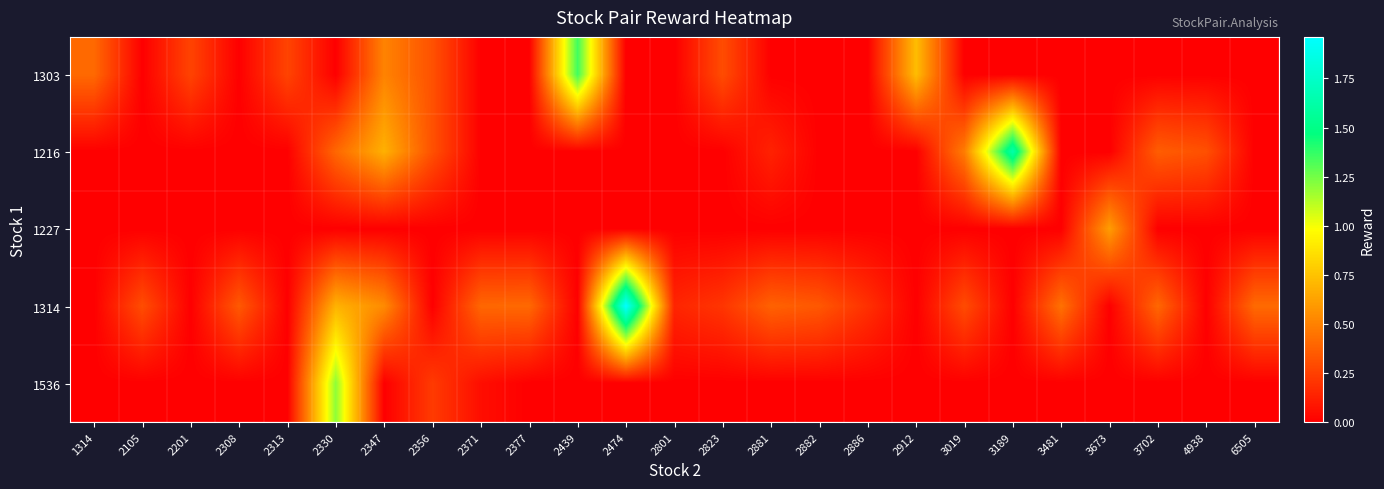

Reading left to right, list all the values displayed in this chart.

1303: 1314=0.4	2105=0.0	2201=0.3	2308=0.0	2313=0.3	2330=0.0	2347=0.5	2356=0.3	2371=0.0	2377=0.0	2439=1.3	2474=0.0	2801=0.0	2823=0.3	2881=0.0	2882=0.0	2886=0.0	2912=0.7	3019=0.0	3189=0.0	3481=0.0	3673=0.0	3702=0.0	4938=0.0	6505=0.0
1216: 1314=0.0	2105=0.0	2201=0.0	2308=0.0	2313=0.0	2330=0.4	2347=0.7	2356=0.3	2371=0.0	2377=0.0	2439=0.0	2474=0.0	2801=0.0	2823=0.0	2881=0.1	2882=0.0	2886=0.0	2912=0.0	3019=0.5	3189=1.6	3481=0.0	3673=0.0	3702=0.4	4938=0.3	6505=0.0
1227: 1314=0.0	2105=0.0	2201=0.0	2308=0.0	2313=0.0	2330=0.0	2347=0.0	2356=0.0	2371=0.0	2377=0.0	2439=0.0	2474=0.0	2801=0.0	2823=0.0	2881=0.0	2882=0.0	2886=0.0	2912=0.0	3019=0.0	3189=0.0	3481=0.0	3673=0.6	3702=0.0	4938=0.0	6505=0.0
1314: 1314=0.0	2105=0.3	2201=0.0	2308=0.3	2313=0.0	2330=0.7	2347=0.5	2356=0.0	2371=0.4	2377=0.4	2439=0.0	2474=2.0	2801=0.1	2823=0.2	2881=0.4	2882=0.3	2886=0.2	2912=0.0	3019=0.3	3189=0.0	3481=0.4	3673=0.0	3702=0.4	4938=0.0	6505=0.4
1536: 1314=0.0	2105=0.0	2201=0.0	2308=0.0	2313=0.0	2330=1.2	2347=0.0	2356=0.2	2371=0.1	2377=0.0	2439=0.0	2474=0.0	2801=0.0	2823=0.0	2881=0.0	2882=0.0	2886=0.0	2912=0.0	3019=0.0	3189=0.0	3481=0.0	3673=0.0	3702=0.0	4938=0.0	6505=0.0